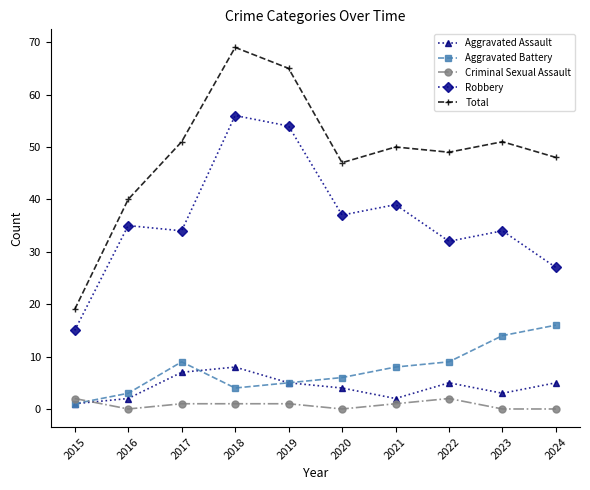

Reading left to right, transcribe all the data shown in this chart.

Aggravated Assault: 1	2	7	8	5	4	2	5	3	5
Aggravated Battery: 1	3	9	4	5	6	8	9	14	16
Criminal Sexual Assault: 2	0	1	1	1	0	1	2	0	0
Robbery: 15	35	34	56	54	37	39	32	34	27
Total: 19	40	51	69	65	47	50	49	51	48